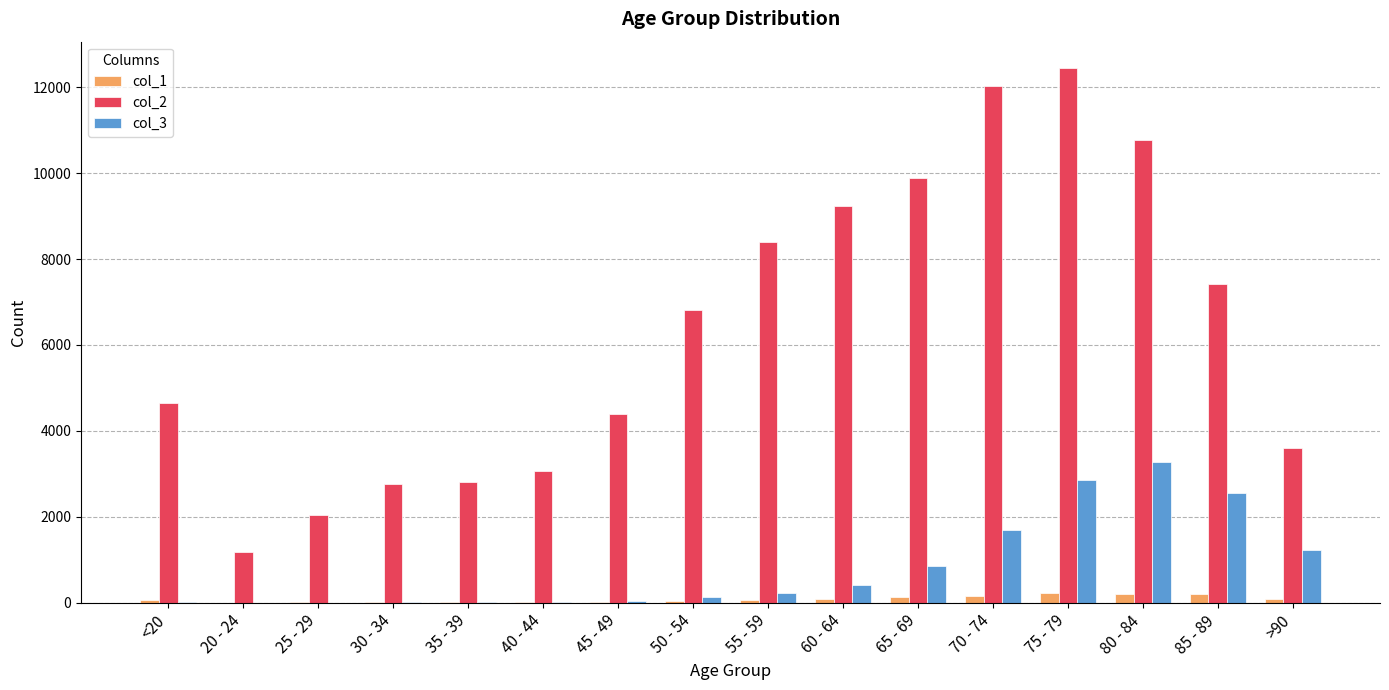

Which series has the largest total across all categories?

col_2